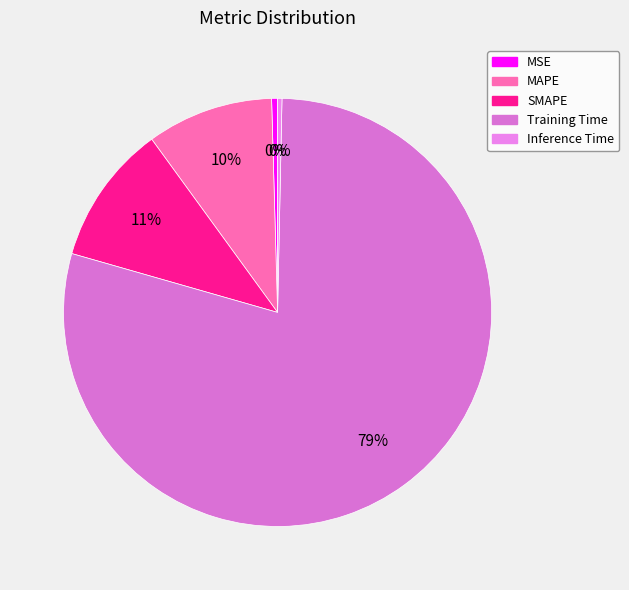

The MAPE slice represents 20% of the pie. True or false?

False